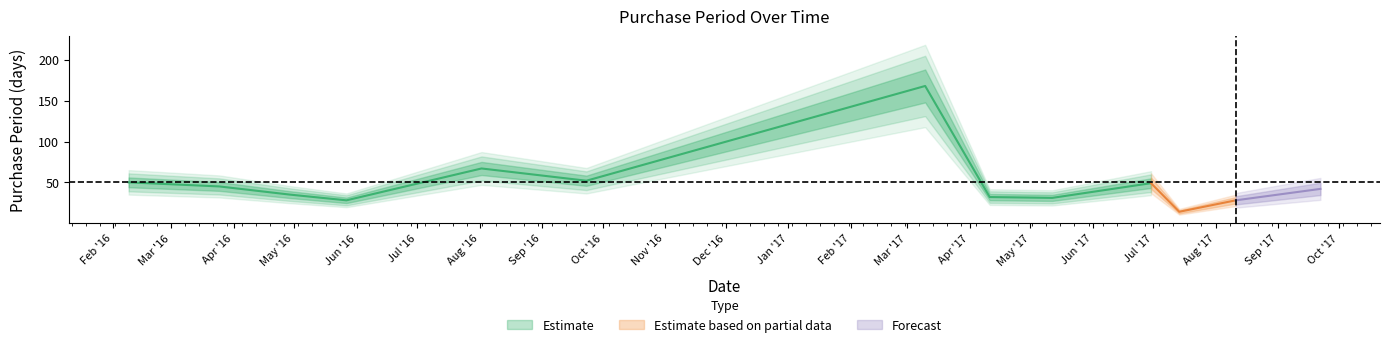

Reading left to right, list all the values displayed in this chart.

50	45	35	28	67	52	168	32	31	49	14	28	42